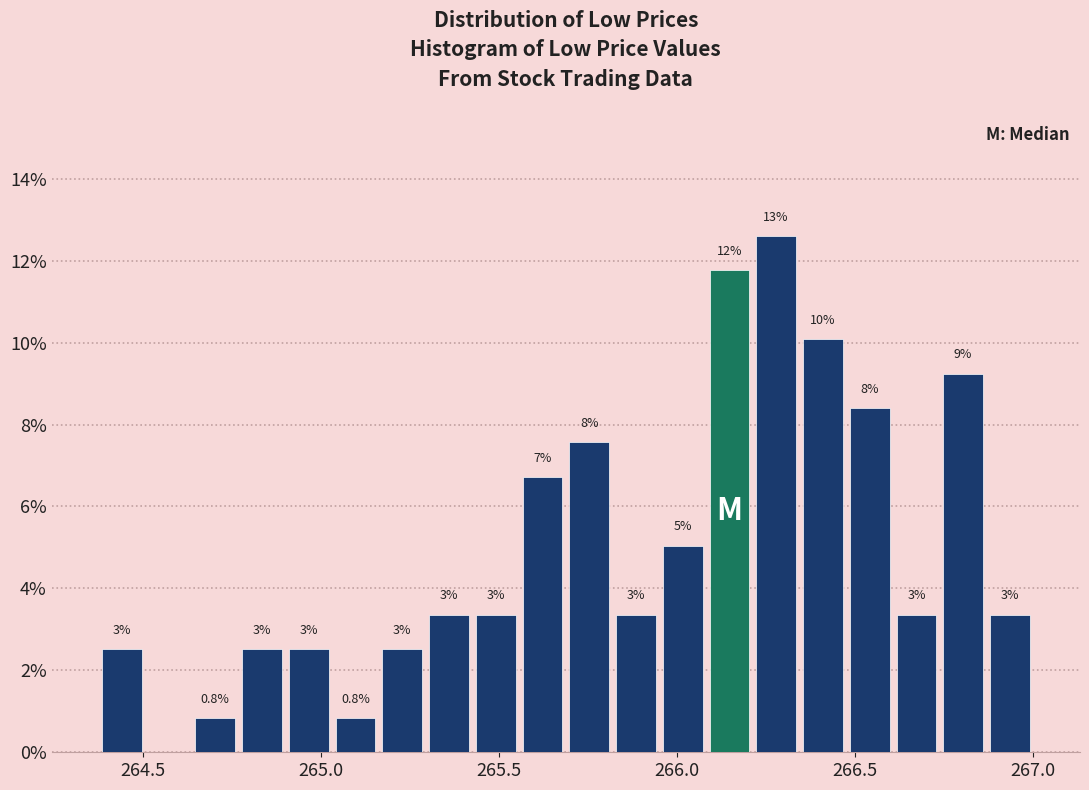

Around what value on the x-axis is the tallest bar? Give the approximate position of its centre, as read against the axis.

266.30